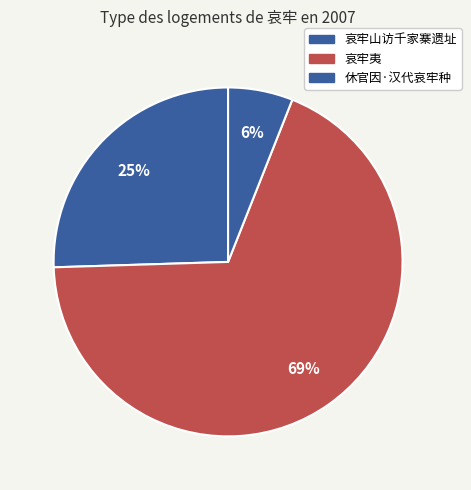

Which category has the smallest portion of the pie?

休官因·汉代哀牢种